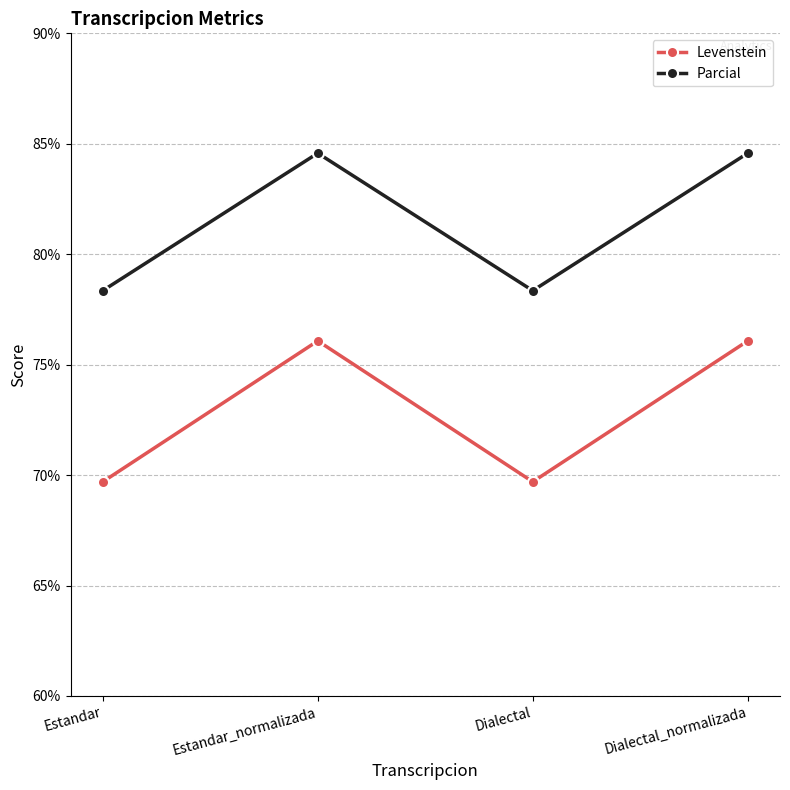

How many lines are shown in the chart?

2